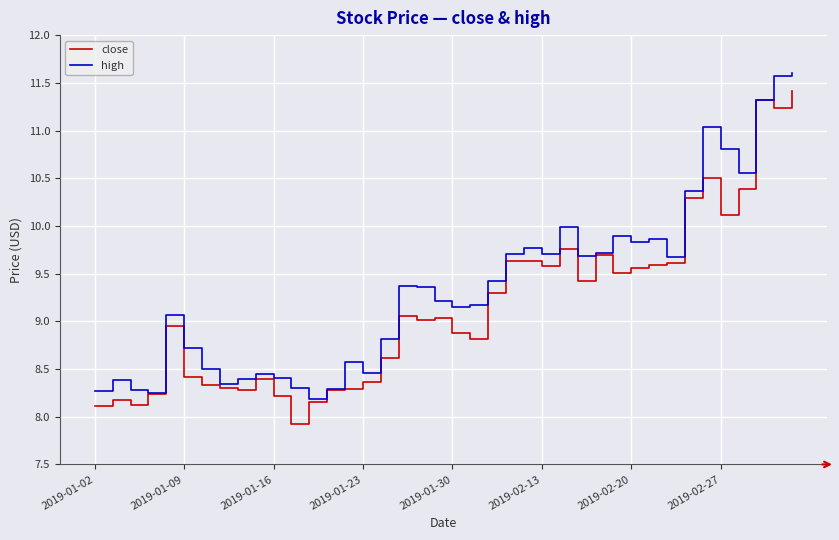

List the series in order of their overall mean, lowest first.

close, high